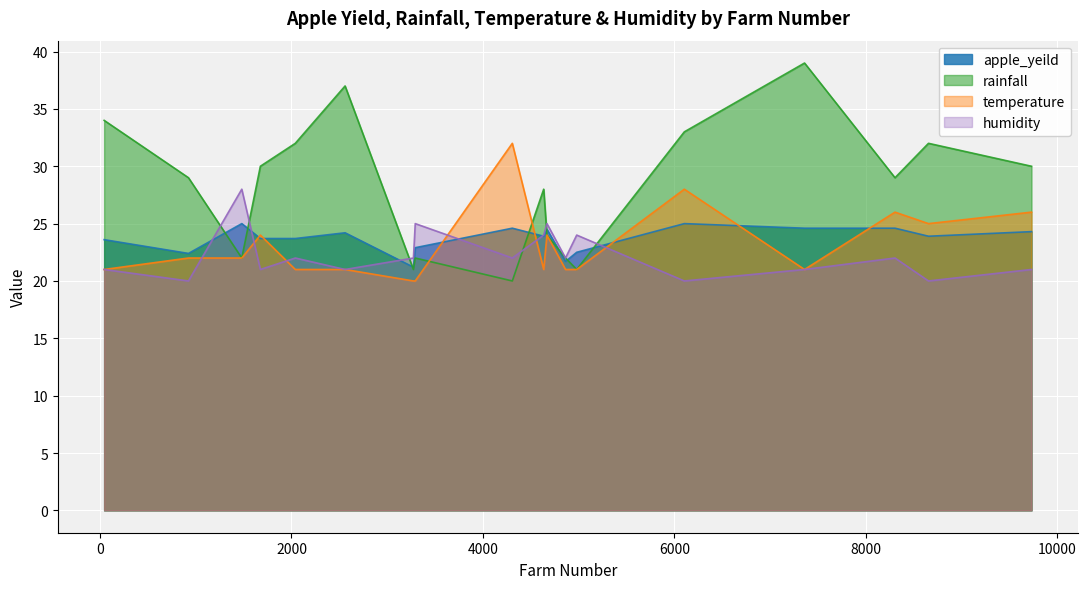

Reading left to right, extract all data points from this chart.

apple_yeild: 23.6	22.4	25.0	23.7	23.7	24.2	21.2	22.9	24.6	23.9	24.5	21.7	22.5	25.0	24.6	24.6	23.9	24.3
rainfall: 34.0	29.0	22.0	30.0	32.0	37.0	21.0	22.0	20.0	28.0	24.0	22.0	21.0	33.0	39.0	29.0	32.0	30.0
temperature: 21.0	22.0	22.0	24.0	21.0	21.0	20.0	20.0	32.0	21.0	24.0	21.0	21.0	28.0	21.0	26.0	25.0	26.0
humidity: 21.0	20.0	28.0	21.0	22.0	21.0	22.0	25.0	22.0	24.0	25.0	22.0	24.0	20.0	21.0	22.0	20.0	21.0